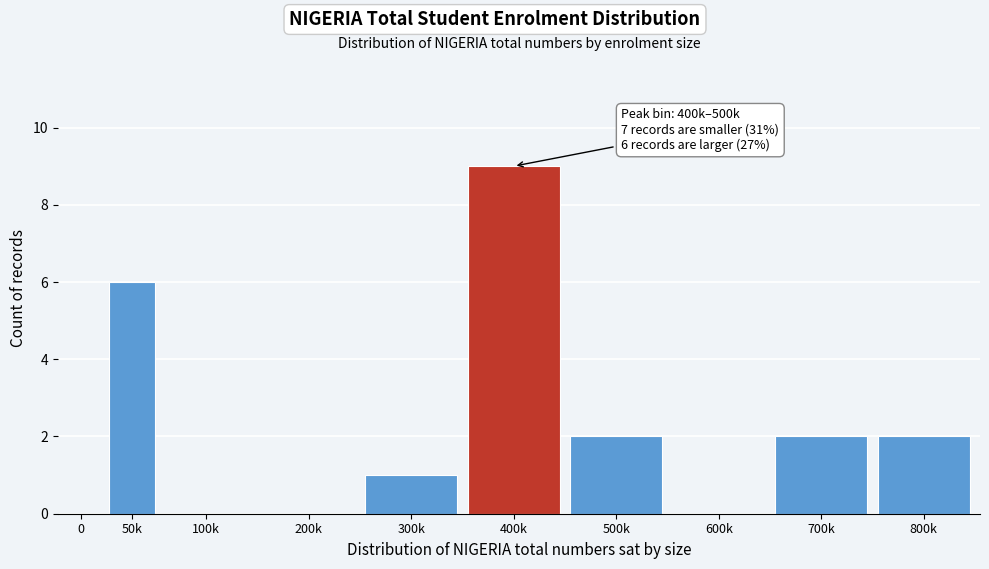

Reading left to right, what are all the values shown in this chart?

0=0	50k=6	100k=0	200k=0	300k=1	400k=9	500k=2	600k=0	700k=2	800k=2